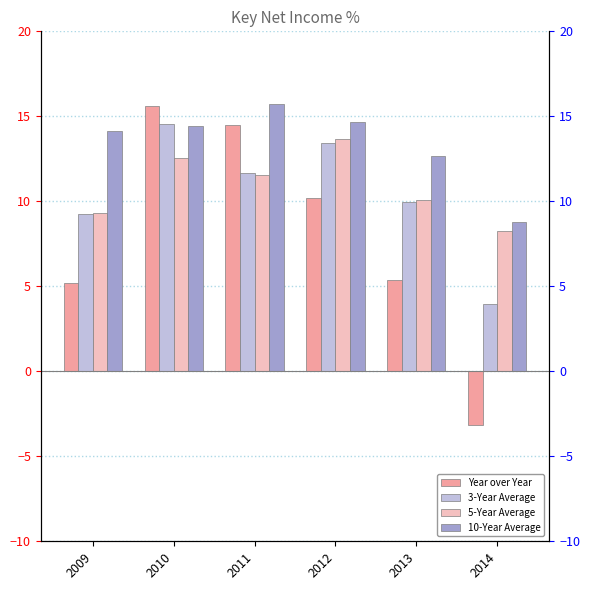

At which category is the sum across all series the highest?

2010